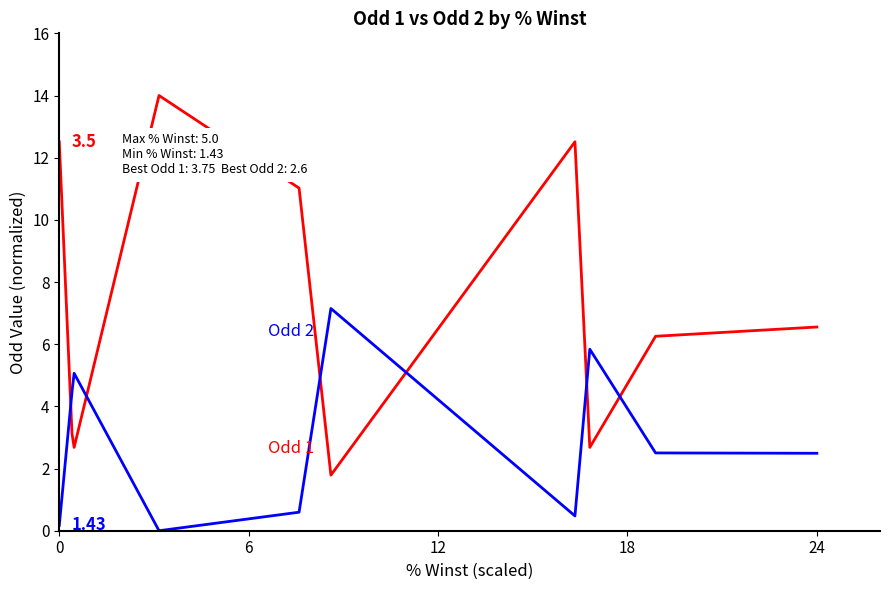

What is the approximate value of Odd 2 at 18?

4.5